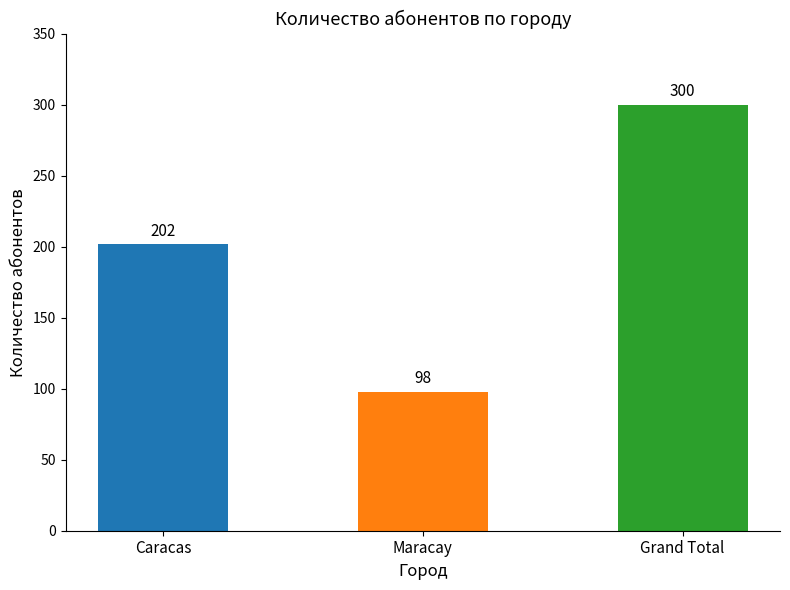

Rank the categories by value from lowest to highest.

Maracay, Caracas, Grand Total